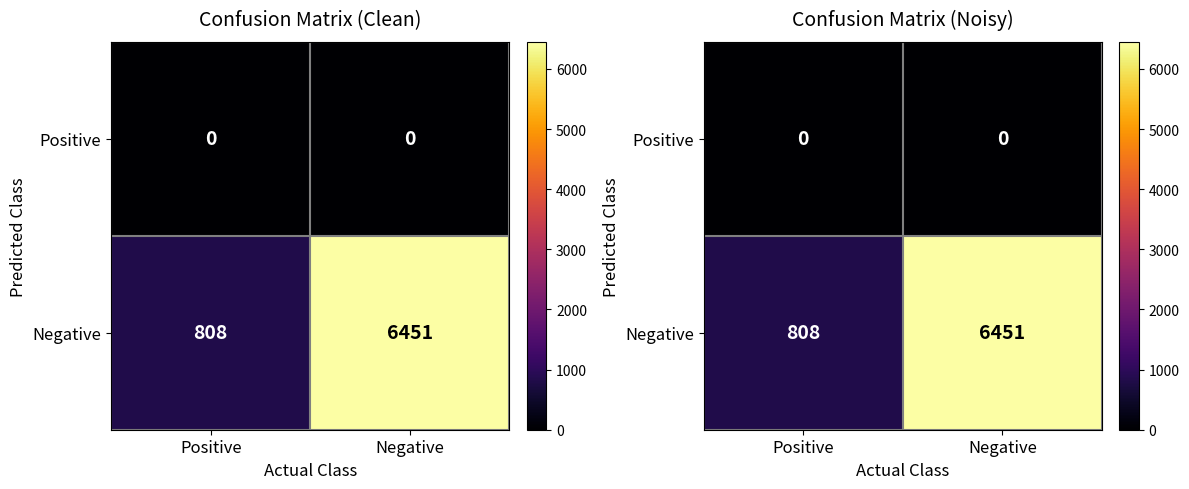

What is the total value across all series at Negative?

6451